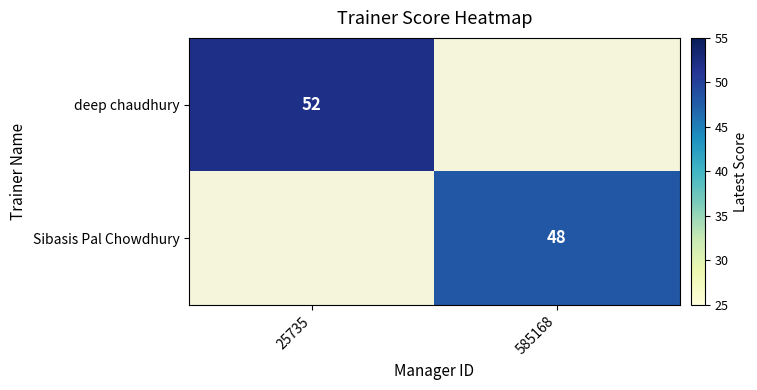

Is it true that deep chaudhury equals 81 at 25735?

False